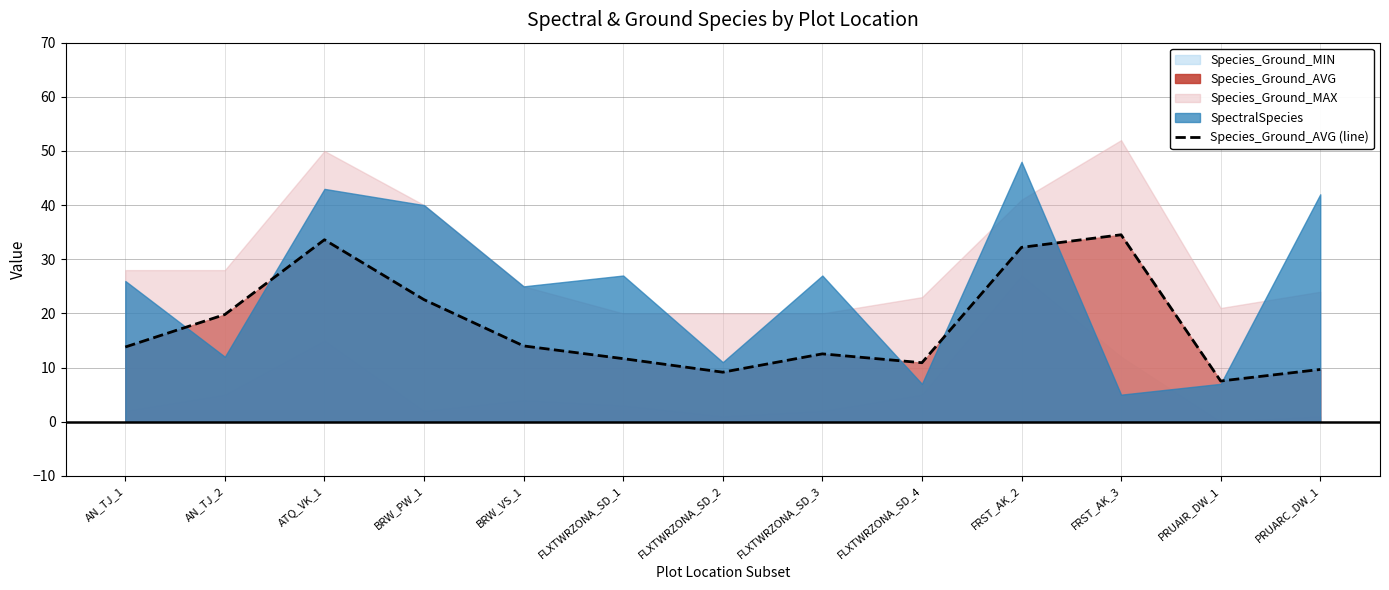

What is the difference between the maximum and second lowest values?

25.4